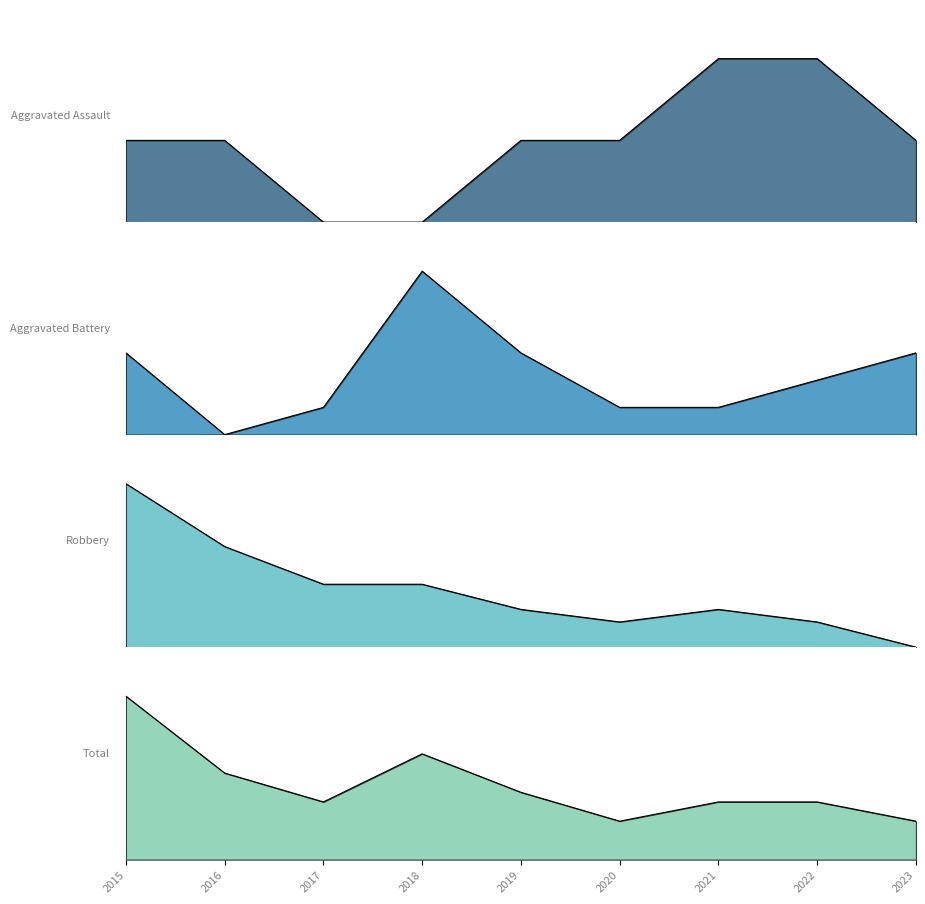

How many lines are shown in the chart?

4